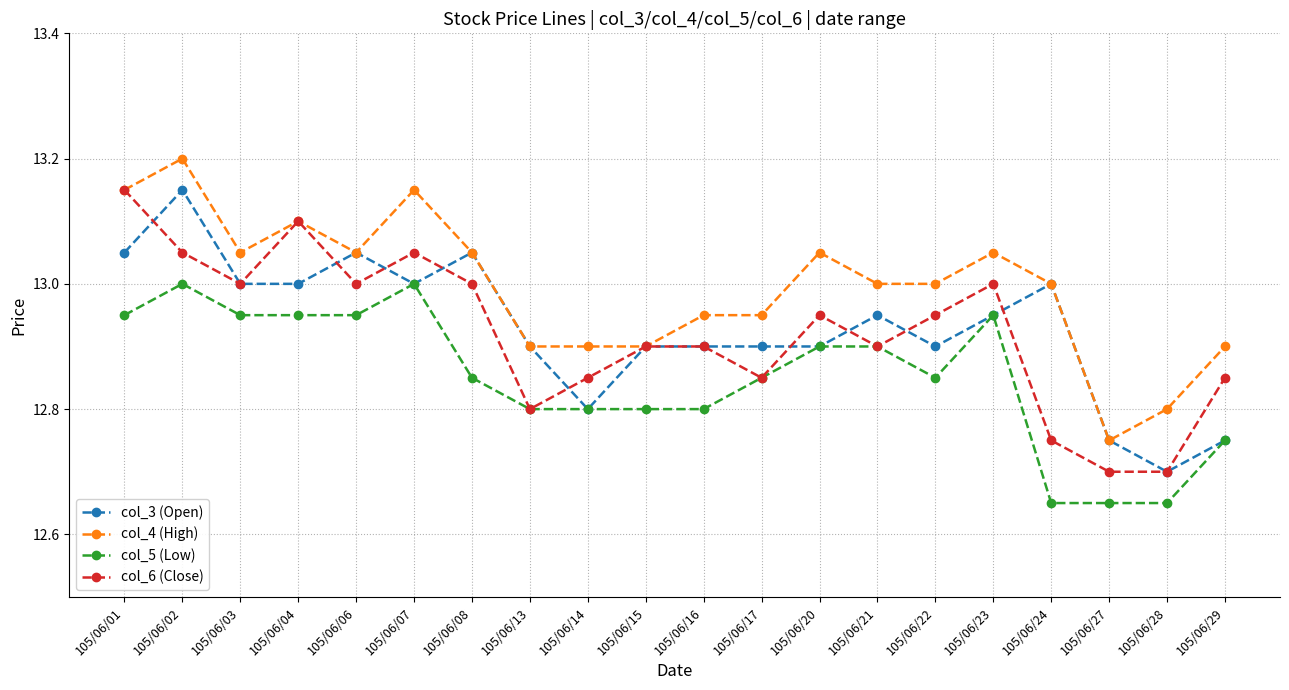

Count the col_5 (Low) values in the range 12 to 13.

20